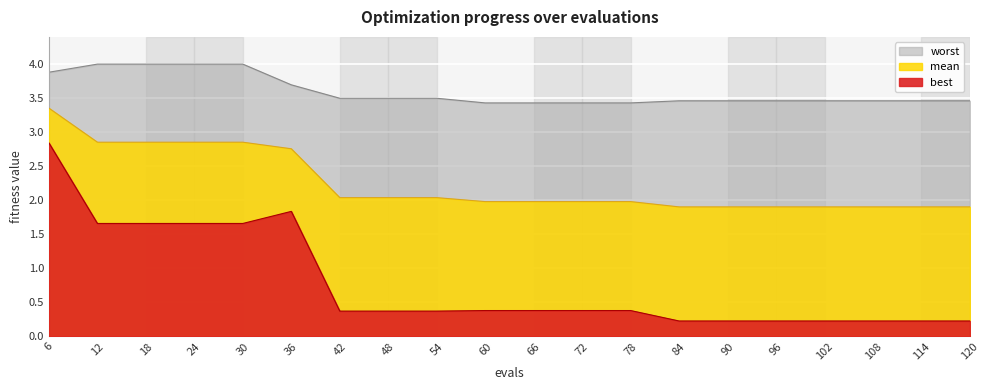

Which series has the widest spread of values?

best